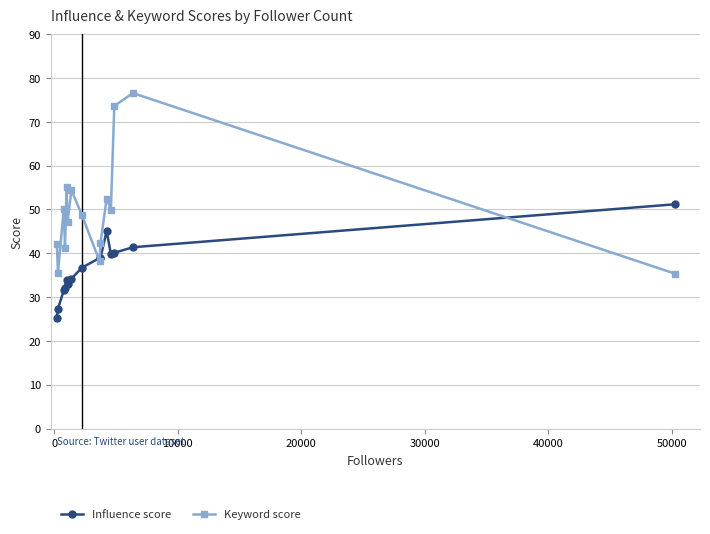

What is the value of the Influence score point at the 2nd from the left?

27.4